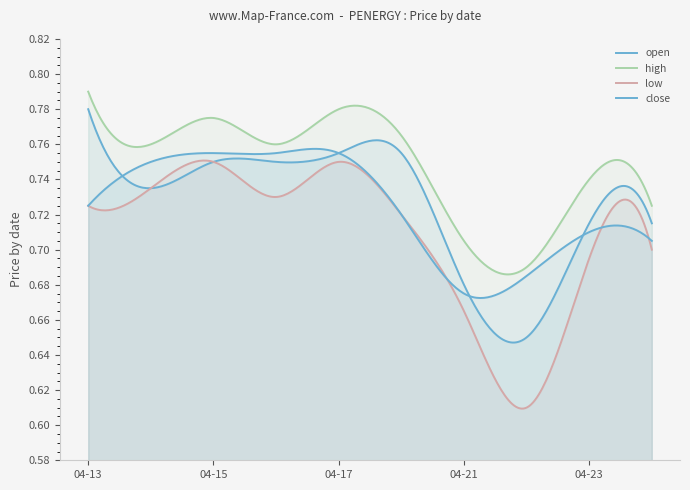

Is the value of close at 2020-04-17 greater than the value of open at 2020-04-17?

No